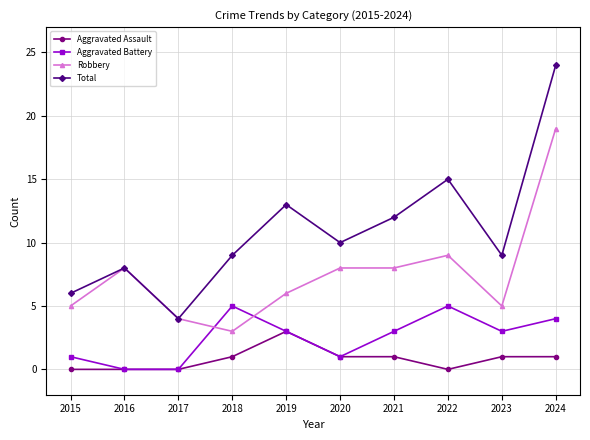

List the series in order of their overall mean, lowest first.

Aggravated Assault, Aggravated Battery, Robbery, Total